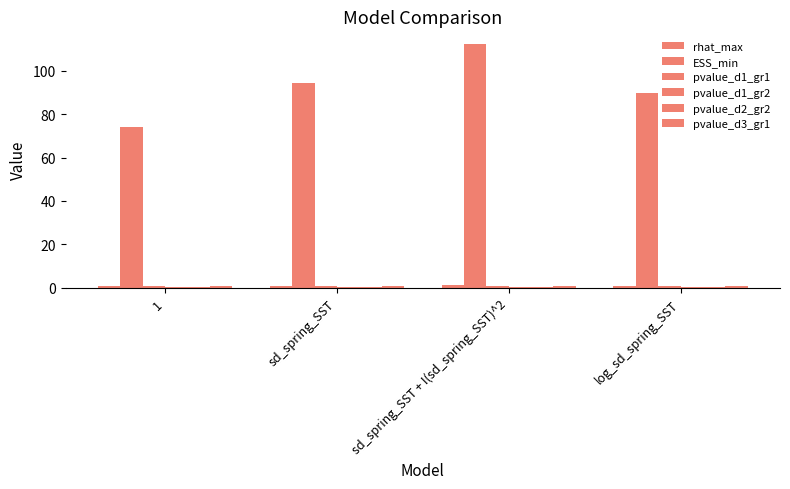

How many categories are shown in the chart?

4